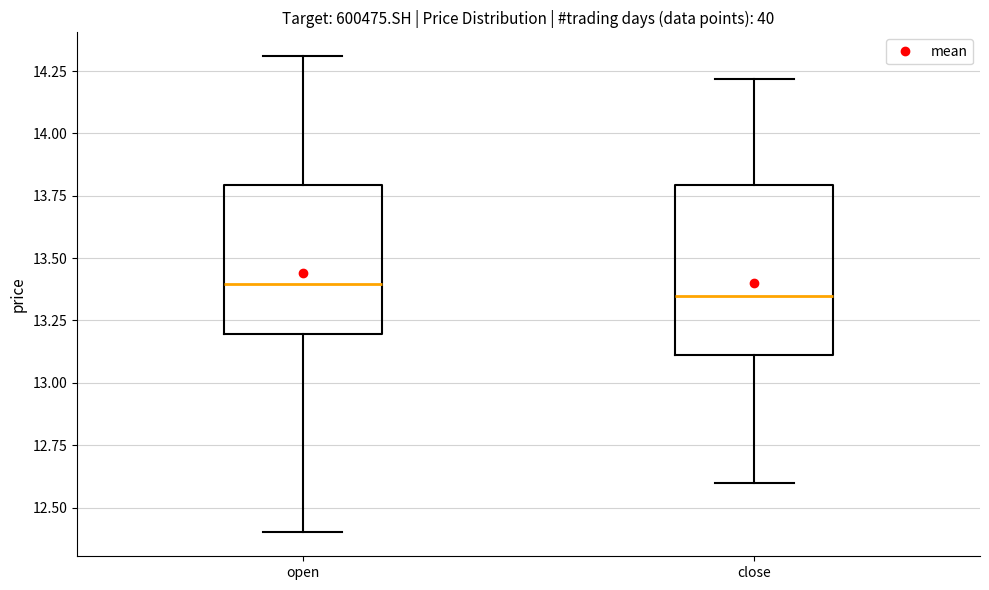

Where does the median line of the box for close sit on the y-axis? The values are not printed on the chart, so give them approximately, as read against the axis.

13.35